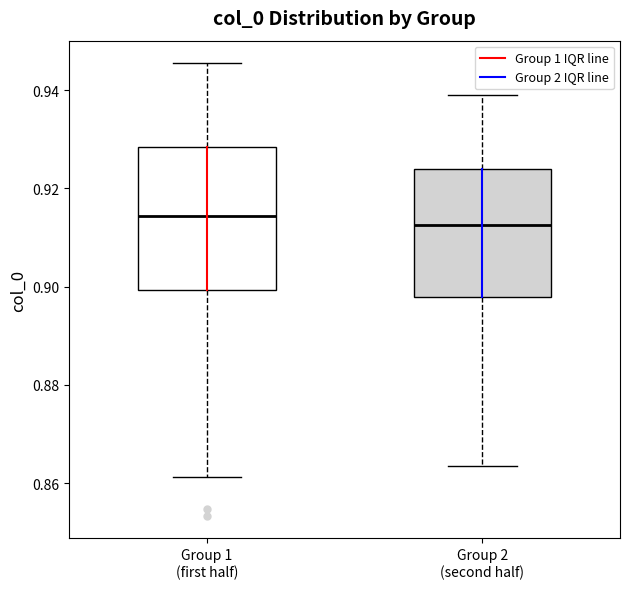

Where is the lower edge of the box for Group 1 (first half) on the y-axis? The values are not printed on the chart, so give them approximately, as read against the axis.

0.900